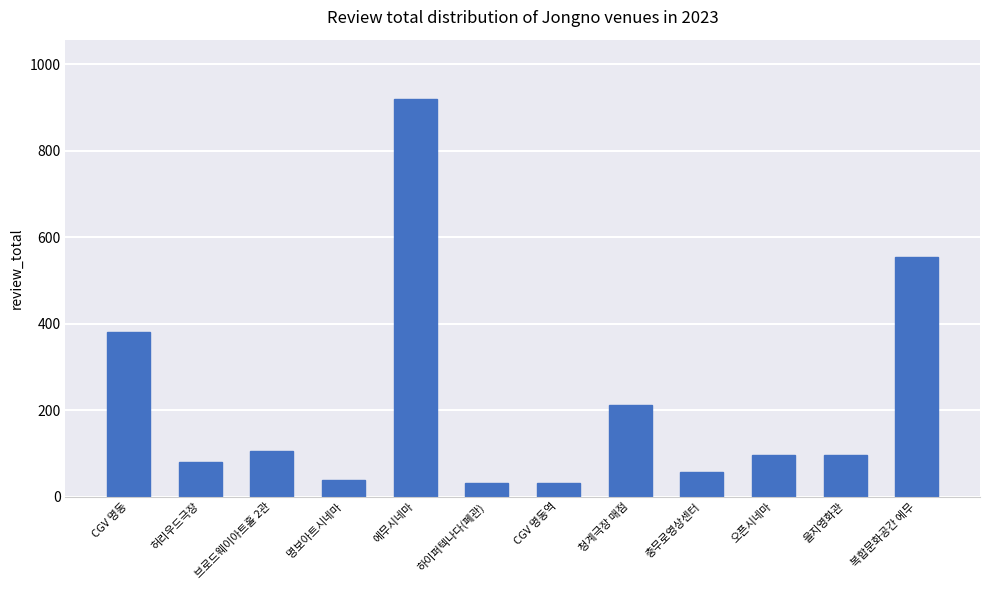

What is the ratio of the value at 허리우드극장 to the value at 브로드웨이아트홀 2관?

0.8